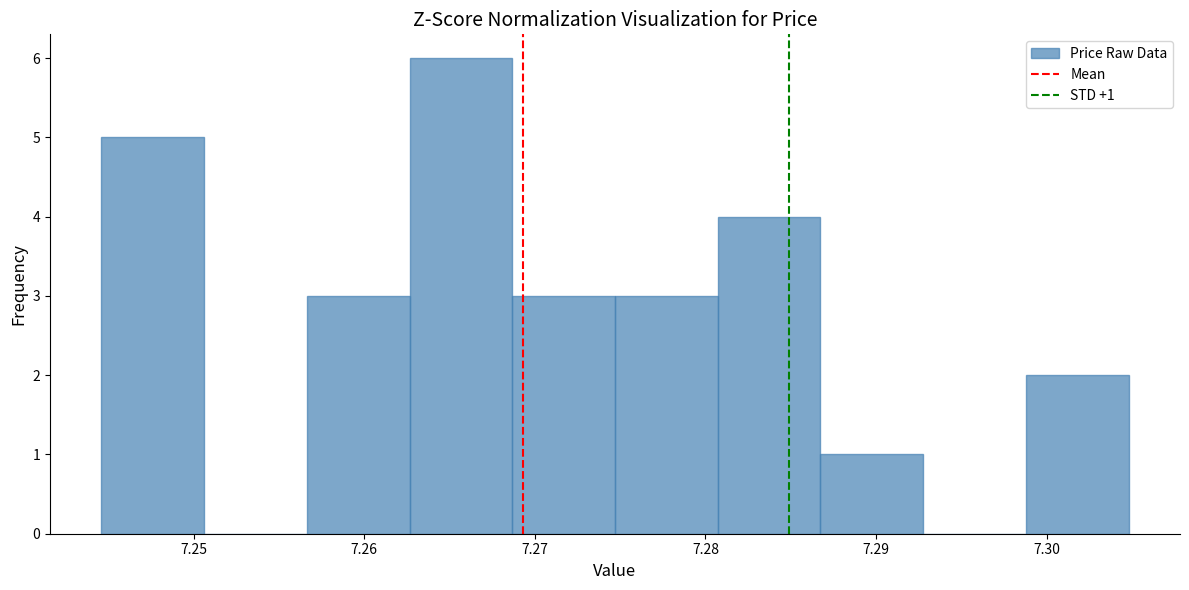

Over which range of the x-axis is the bar tallest?

7.263 to 7.269